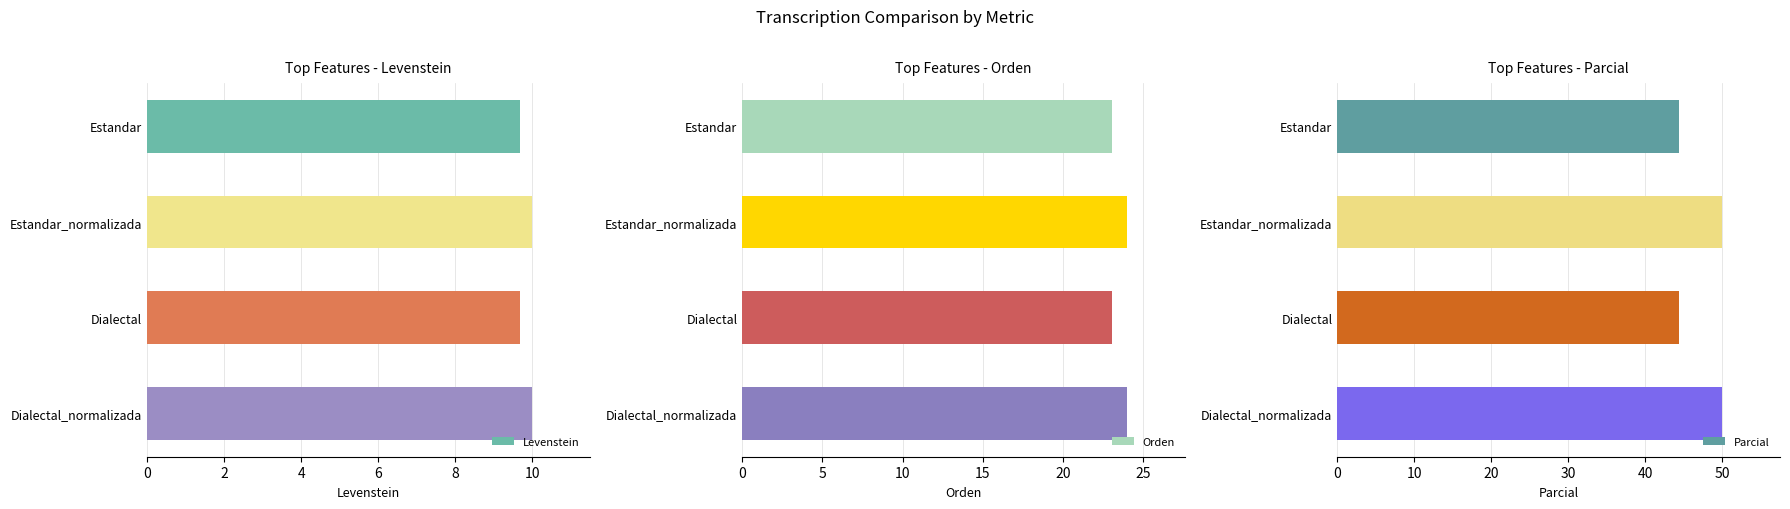

What is the highest value of the Levenstein series?

10.0